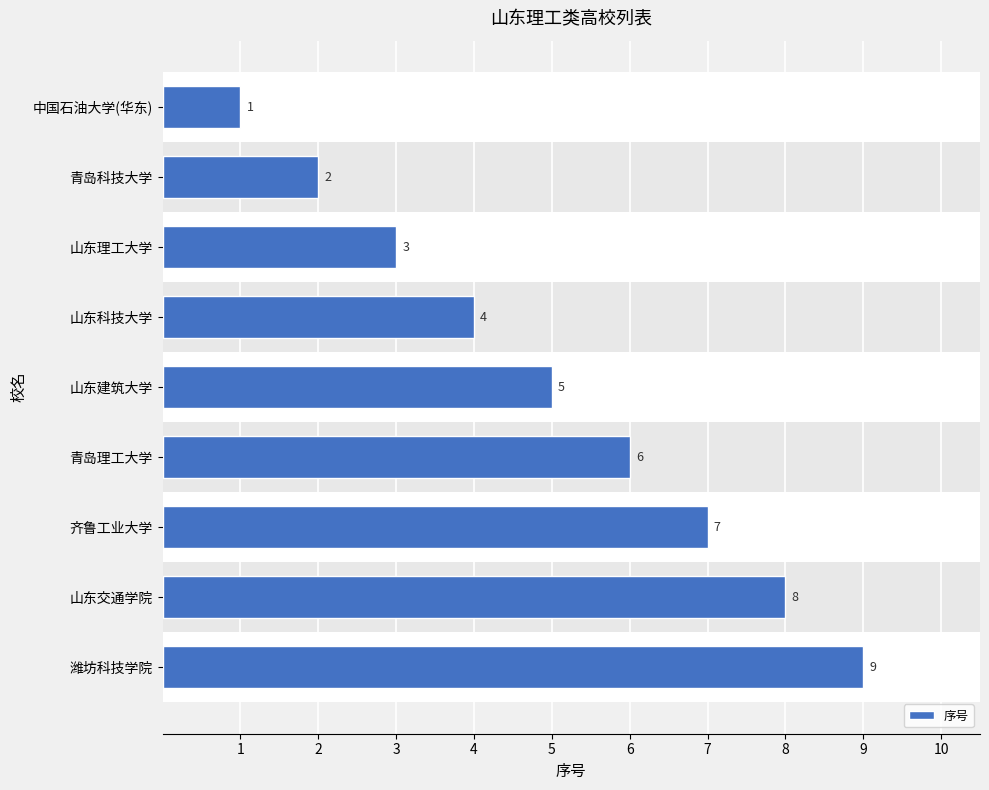

Does the chart contain stacked bars?

No